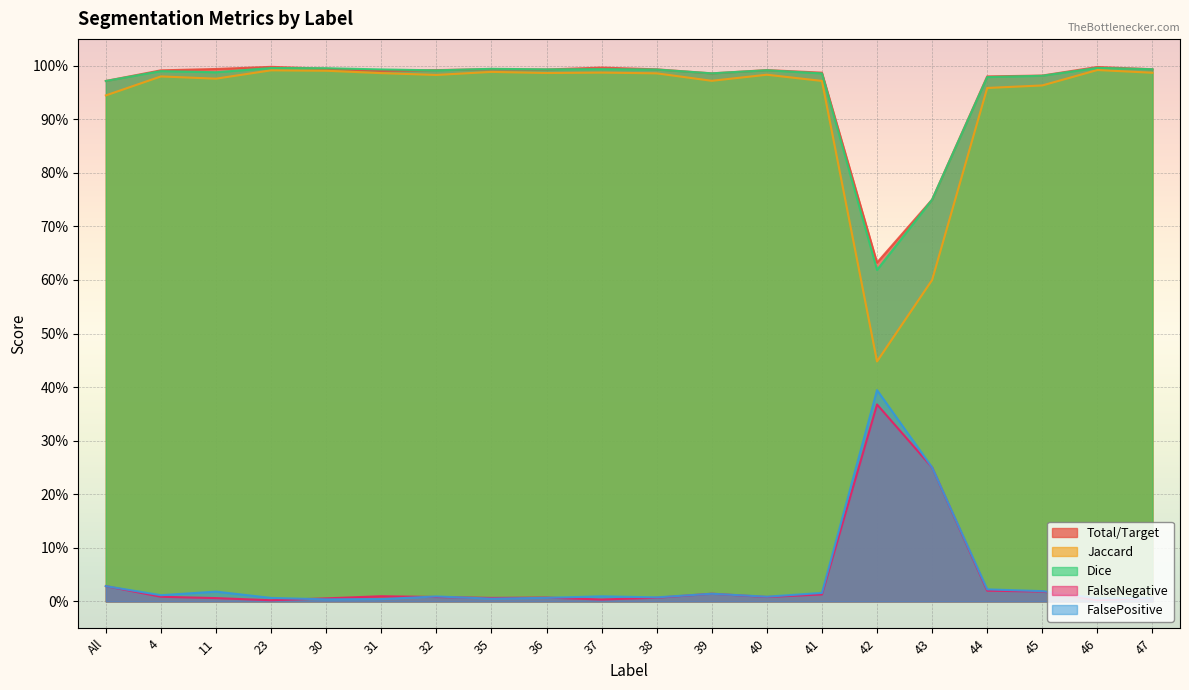

Where is Dice nearest to the value 0?

42